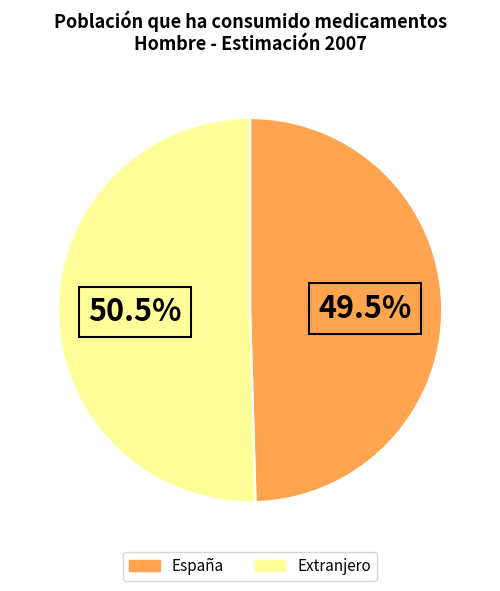

How many slices are in this pie chart?

2